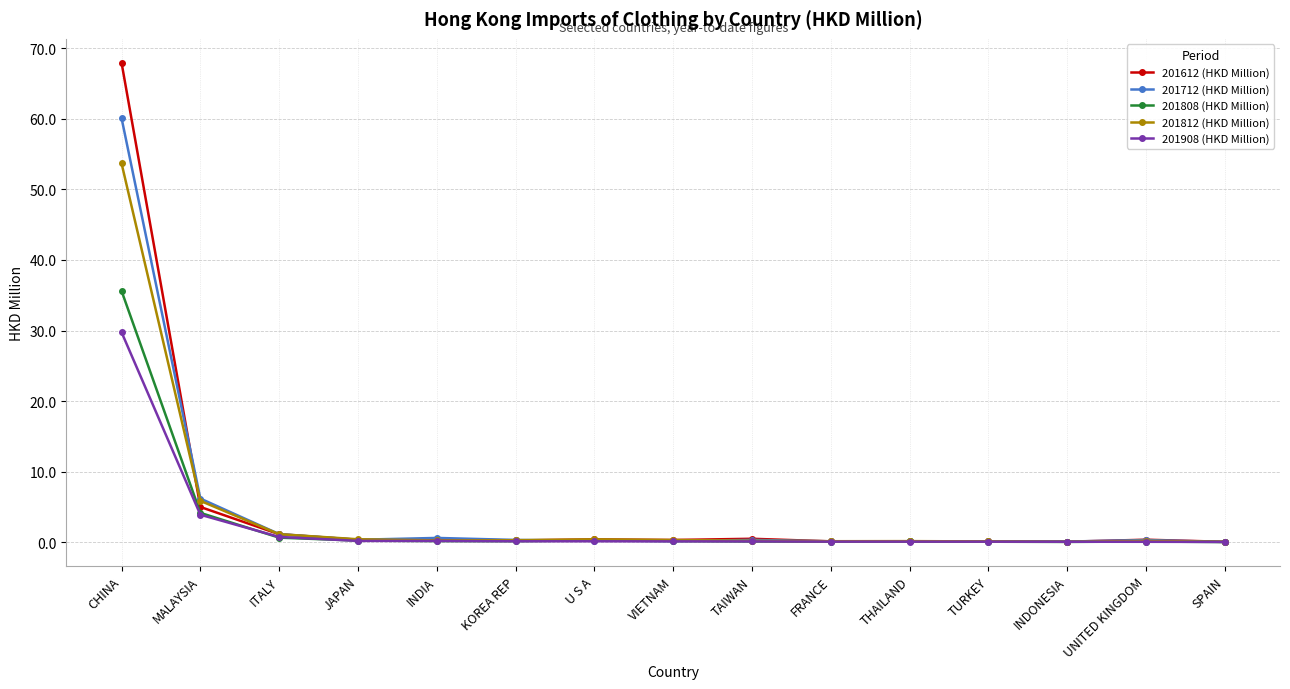

Does the chart have visible grid lines?

Yes